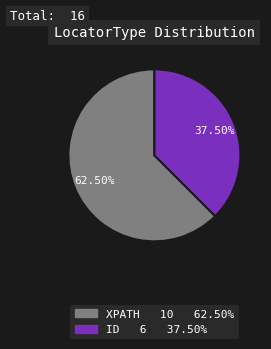

What is the ratio of the value at ID to the value at XPATH?

0.6